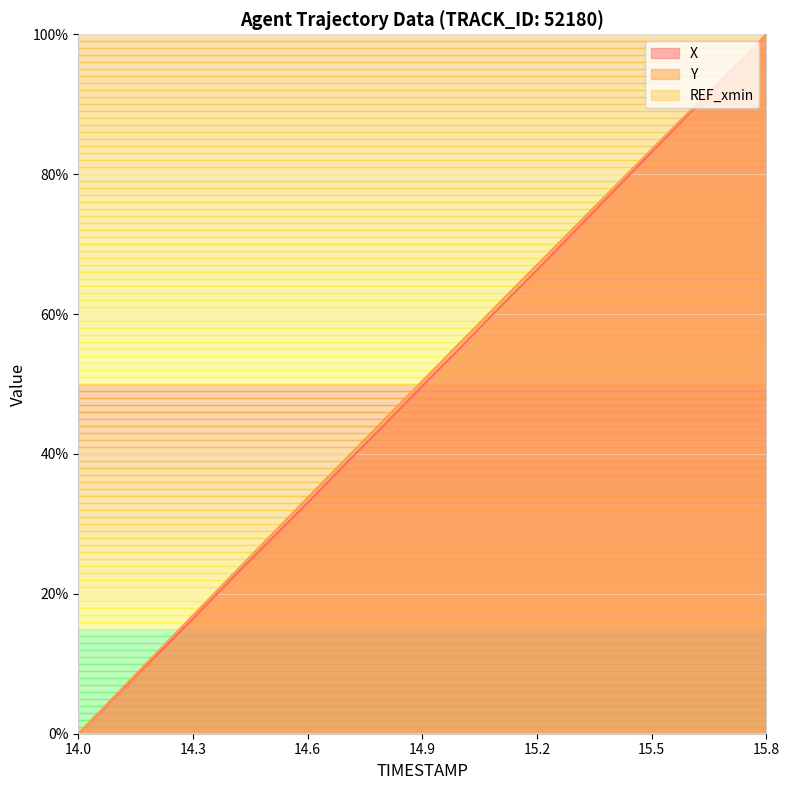

True or false: X and Y intersect in this chart.

False